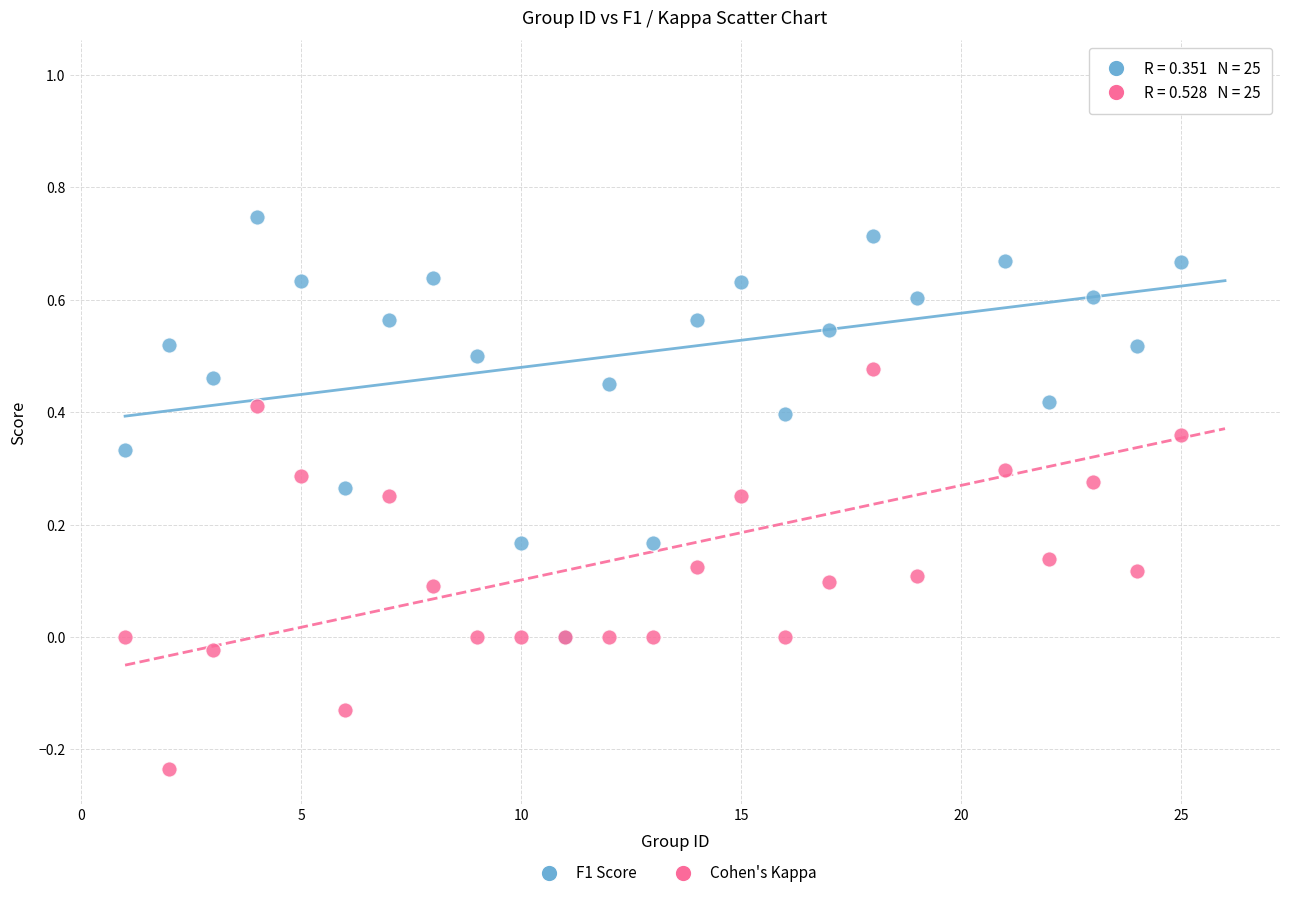

Which series reaches the minimum Y coordinate?

Cohen's Kappa